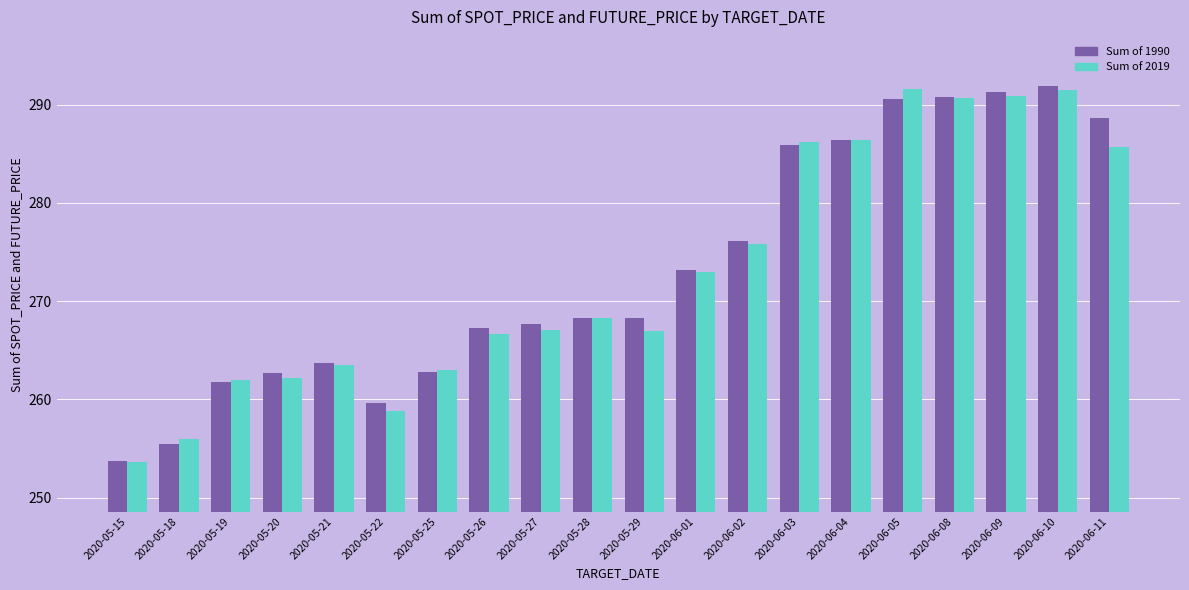

What is the lowest value of the Sum of 1990 series?

253.8